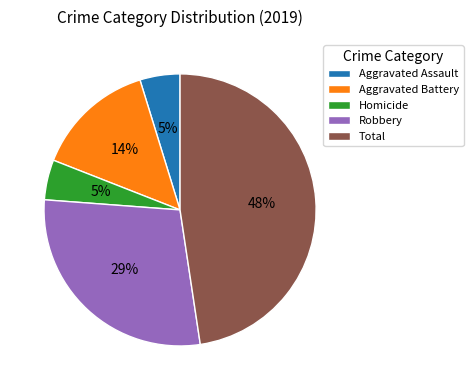

Does Aggravated Battery represent more than half of the total?

No